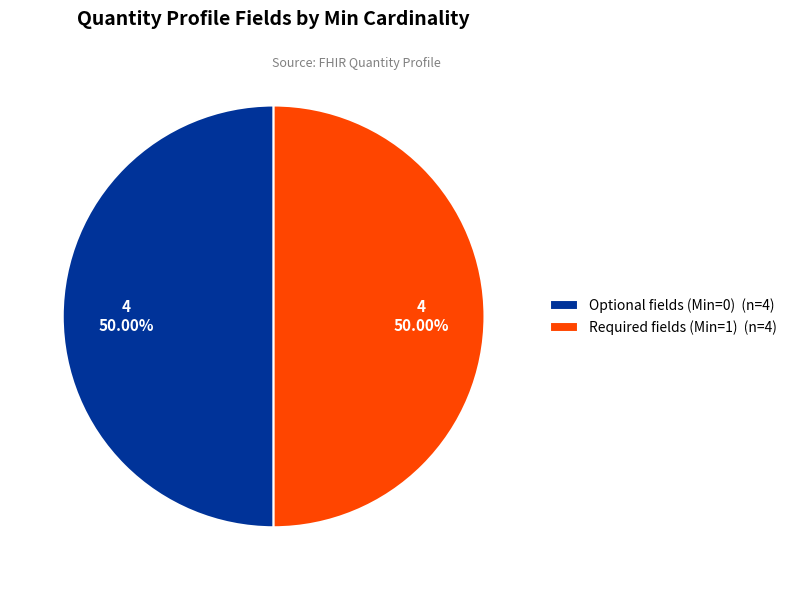

Is the sum of Optional fields (Min=0) (n=4) and Required fields (Min=1) (n=4) greater than half?

Yes